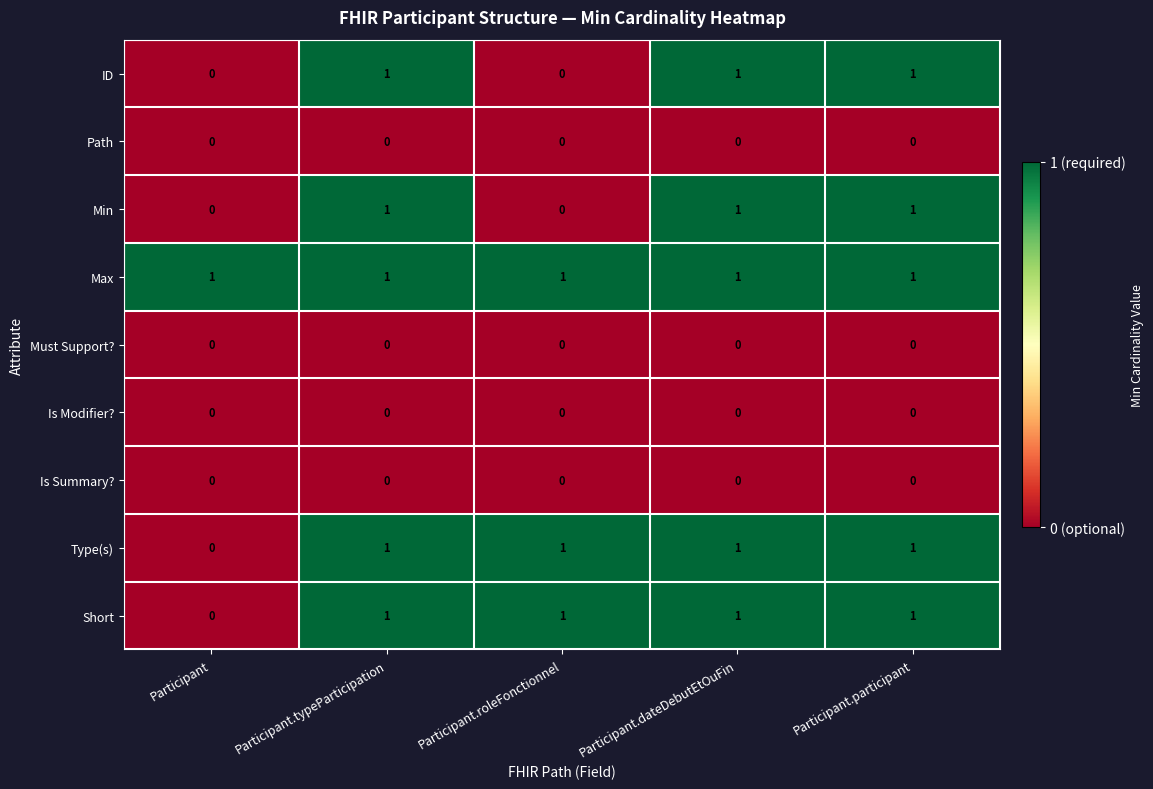

At how many categories does at least one series exceed 0?

5